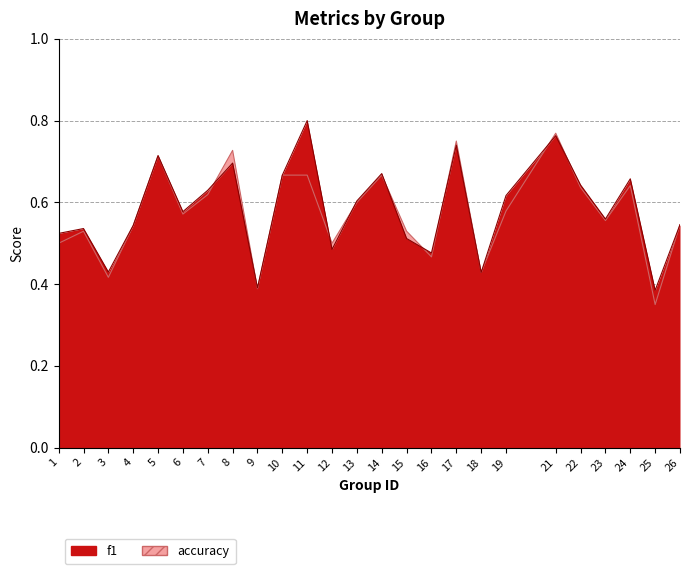

What is the value of the f1 point at the 8th from the left?

0.7